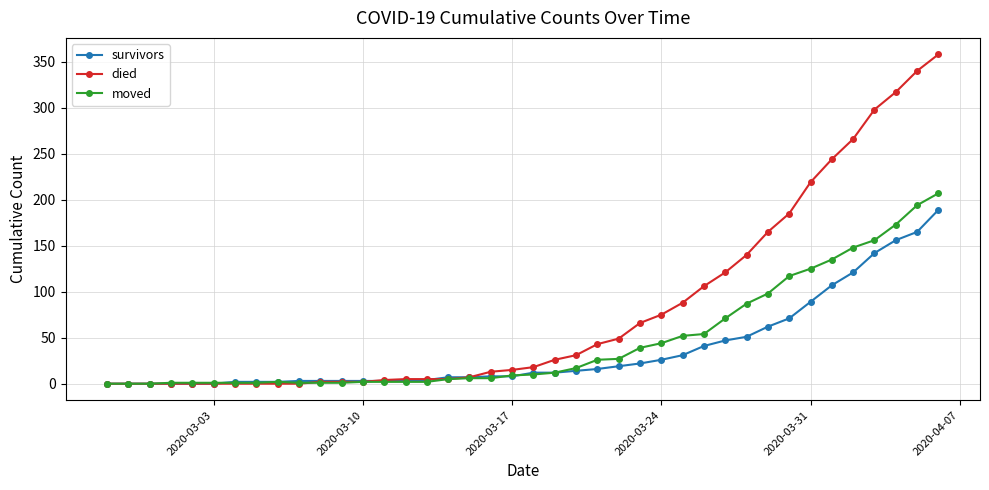

How many values in the moved series are below 10?

20